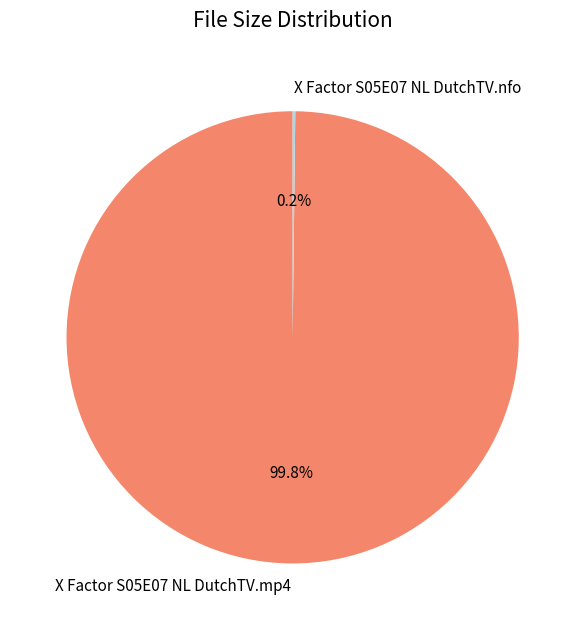

What portion of the pie excludes X Factor S05E07 NL DutchTV.mp4?

0.2%